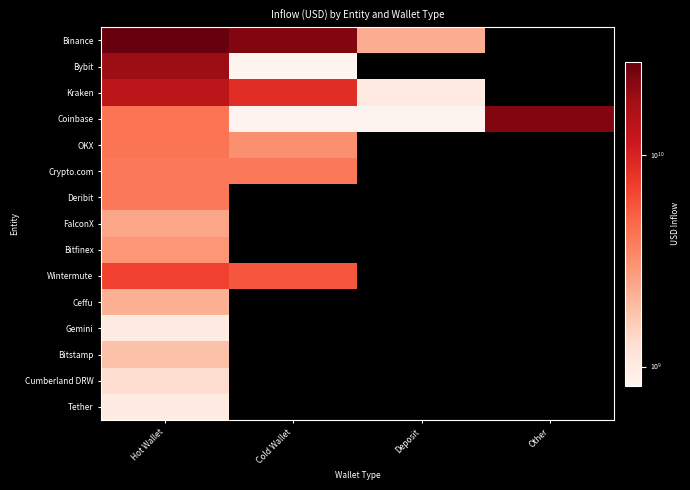

What is the difference between the highest and lowest values at Deposit?

2299495096.0